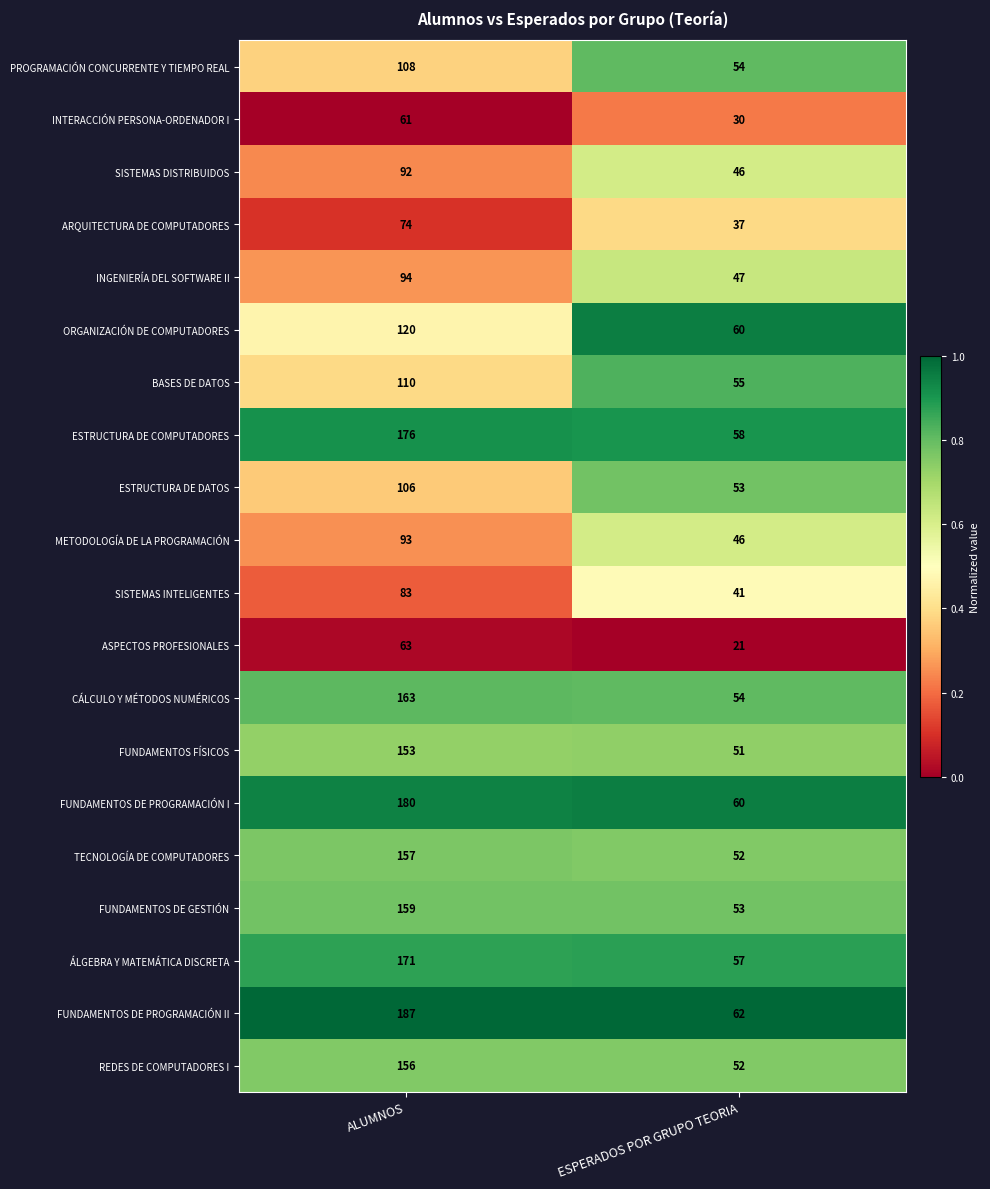

What is the sum of the ESTRUCTURA DE DATOS values at ESPERADOS POR GRUPO TEORIA and ALUMNOS?

159